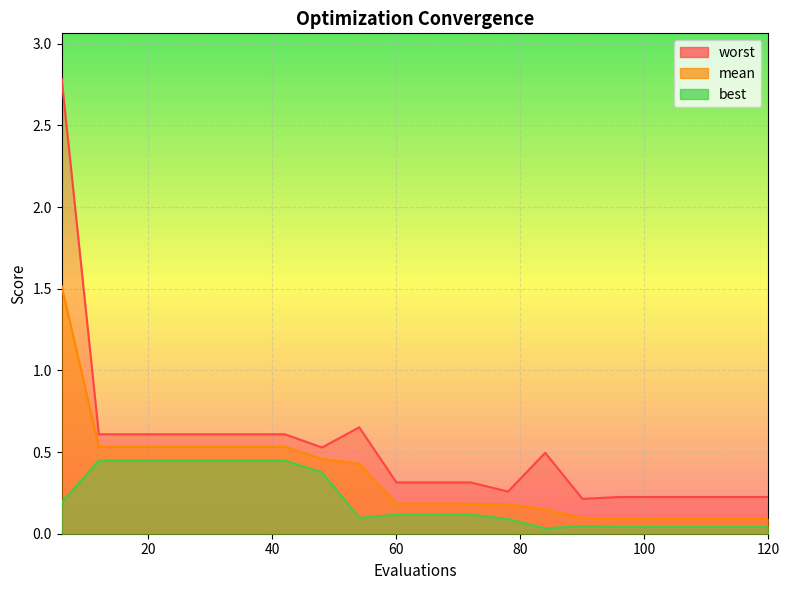

How many categories are shown in the chart?

20